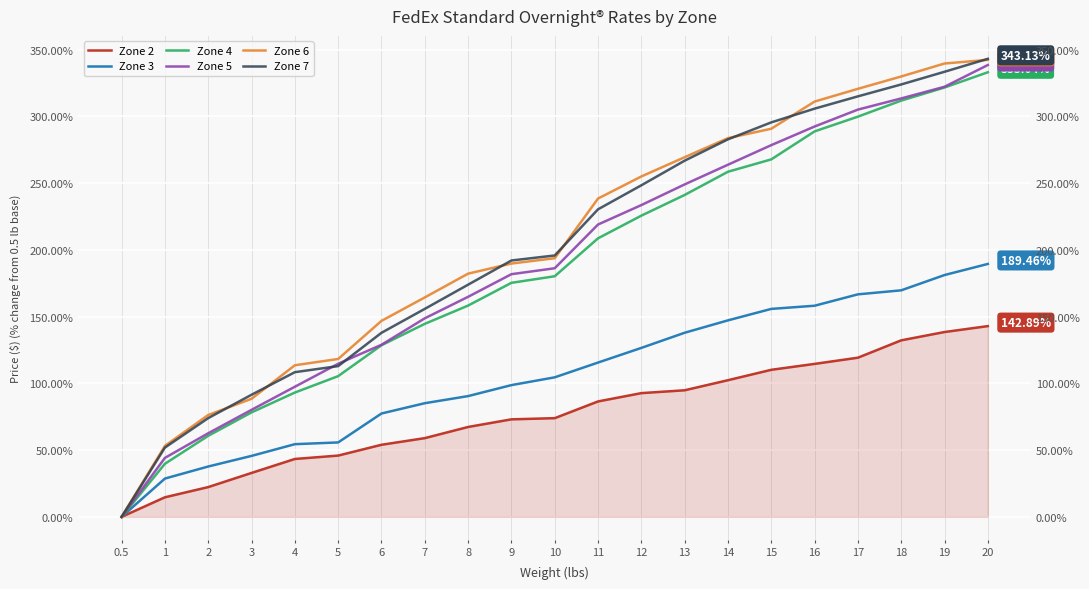

Is this an area chart (filled region under the line)?

No